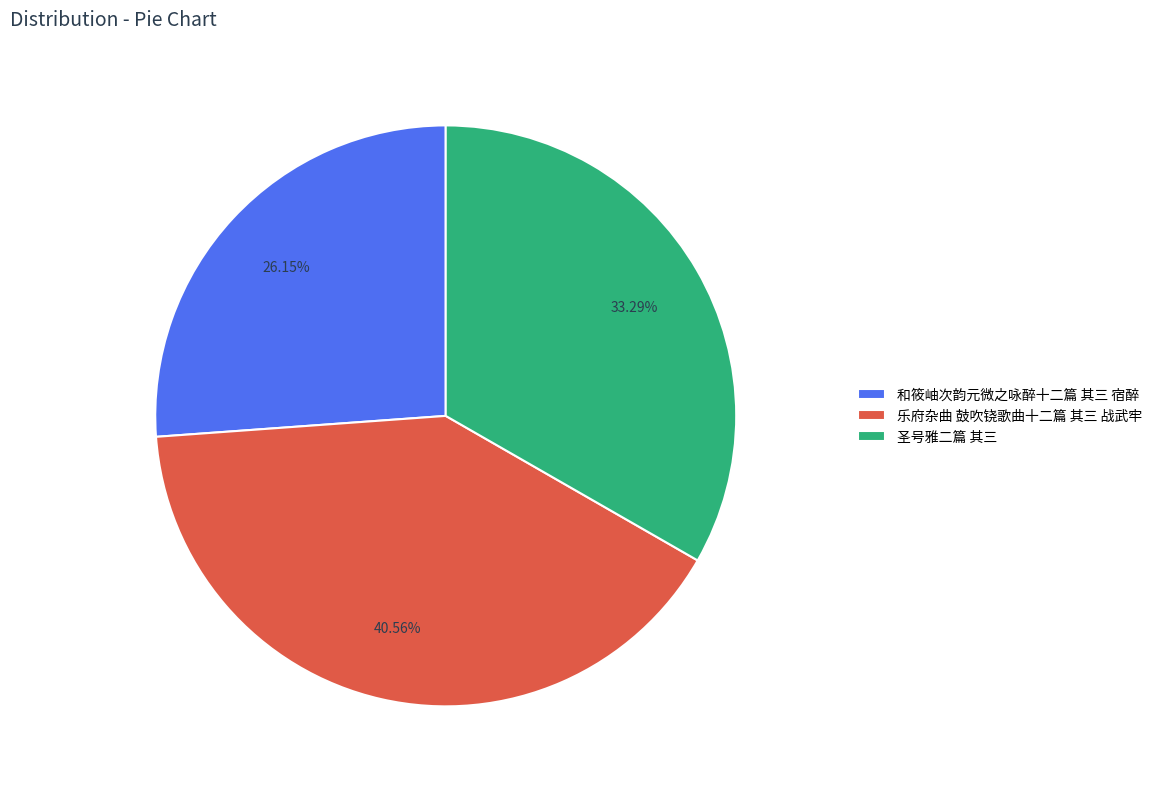

How many segments does this pie chart have?

3